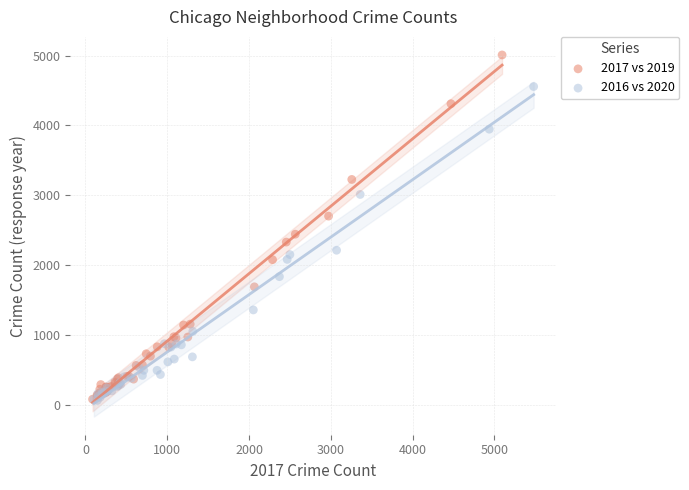

Which series reaches the maximum Y coordinate?

2017 vs 2019